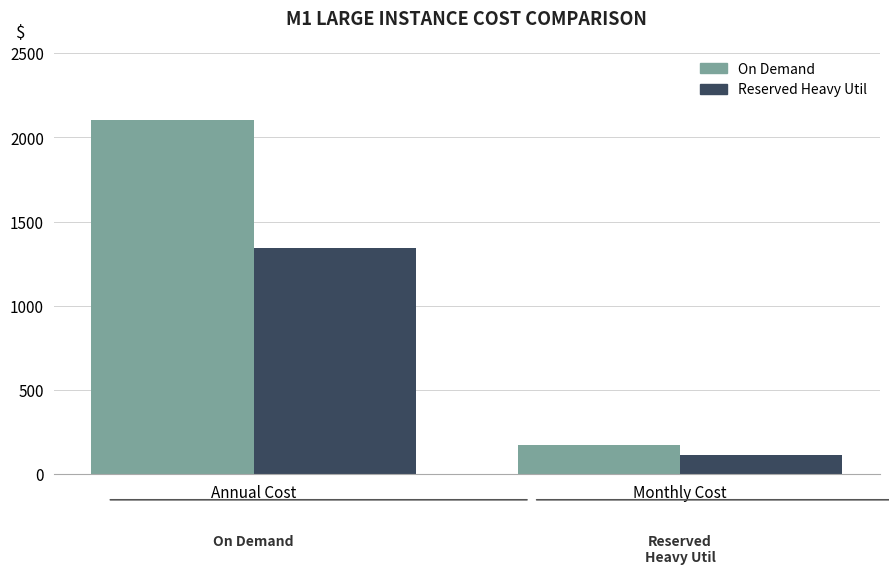

Which category has the lowest value across all series?

Monthly Cost